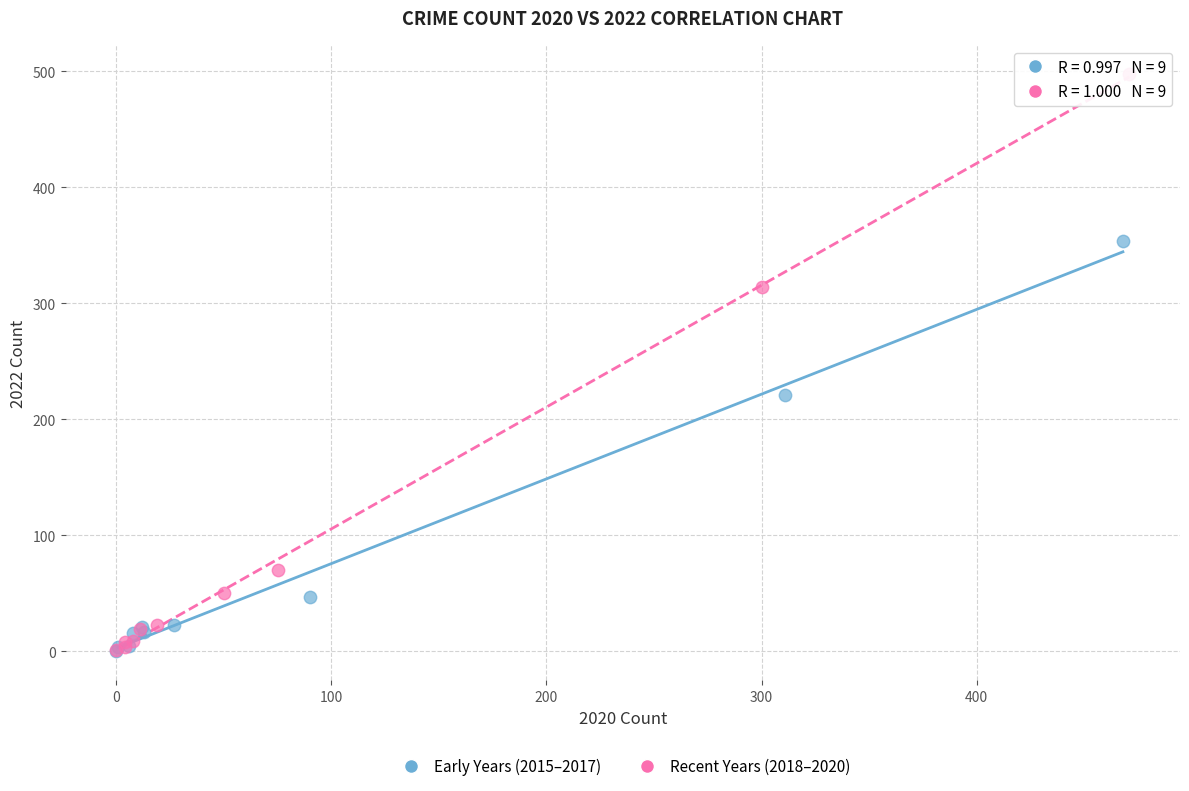

Which series has the largest Y range (max minus min)?

Recent Years (2018–2020)